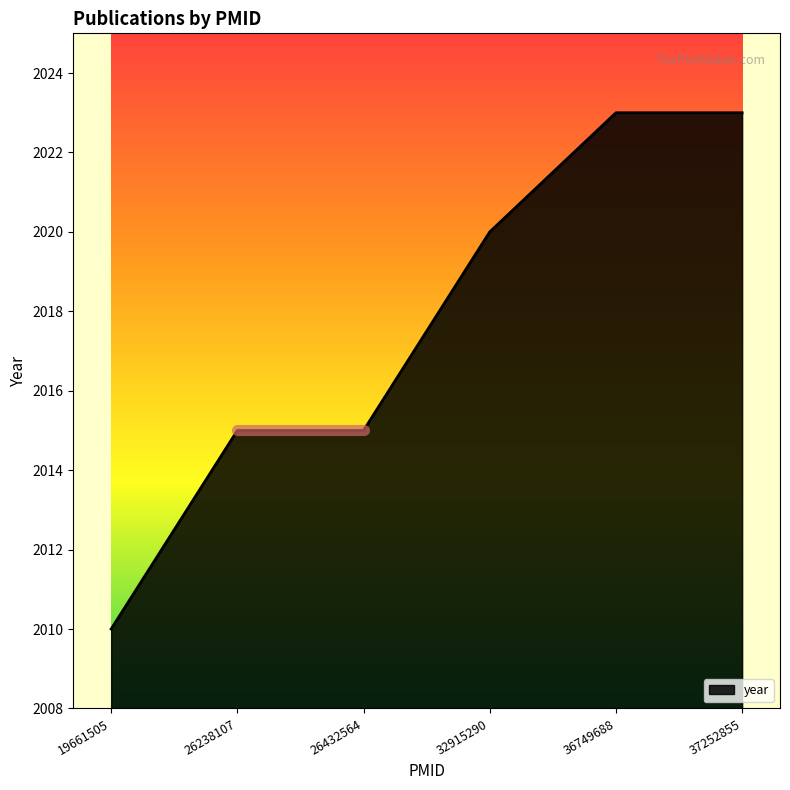

What is the minimum value shown in the chart?

2010